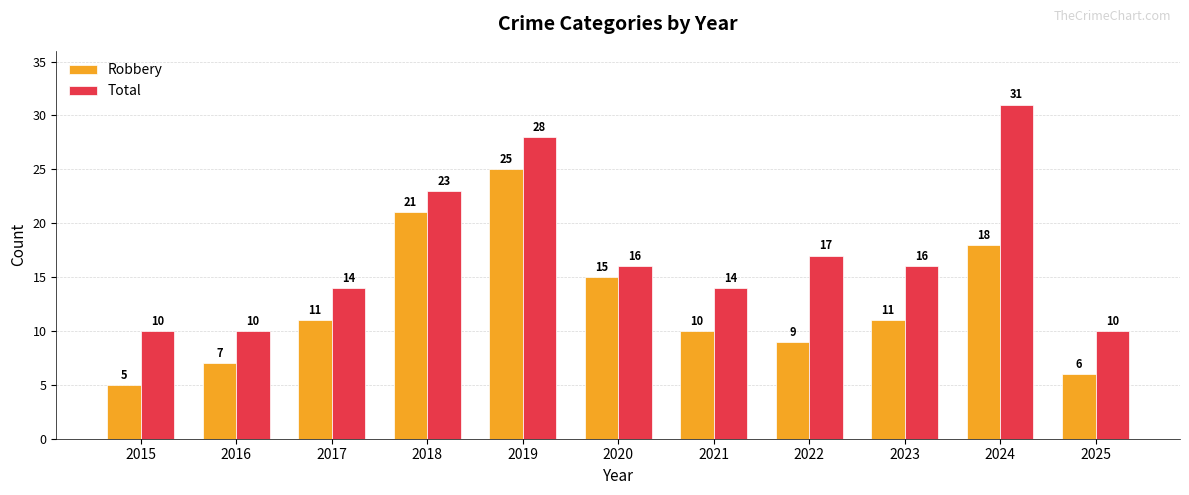

What is the value of the Robbery bar at the 1st from the left?

5